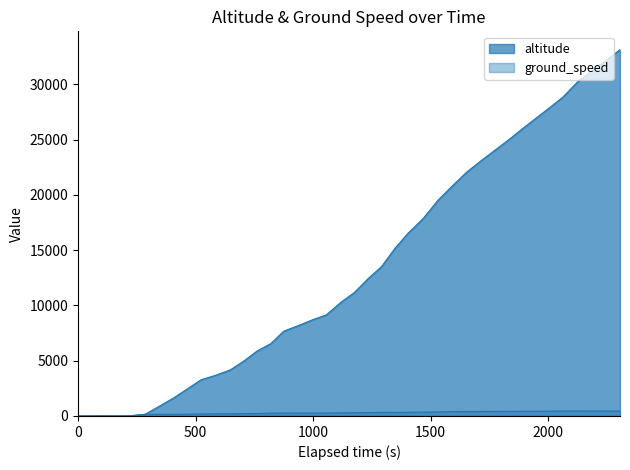

Count the number of categories in the chart.

40